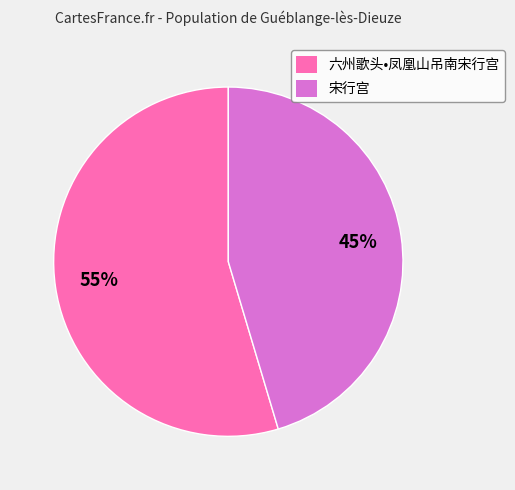

Count the number of slices in the pie.

2